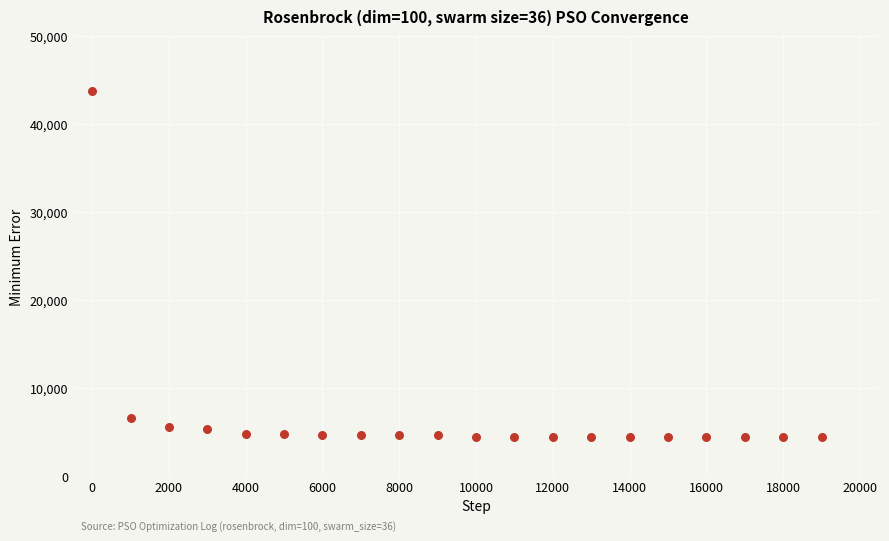

What is the range of X values (max minus min)?

19000.0